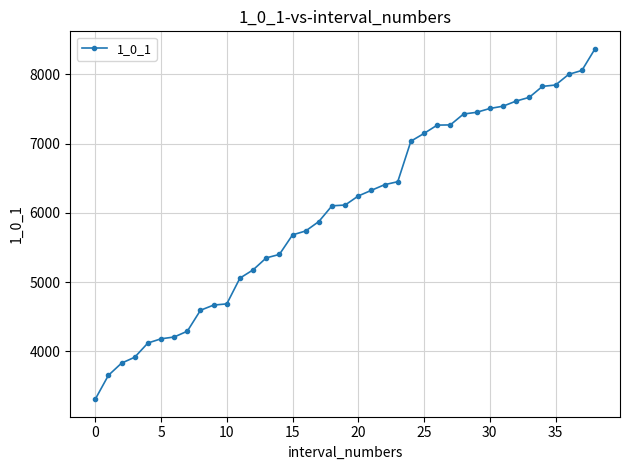

What is the value of the 17th point from the left?

5739